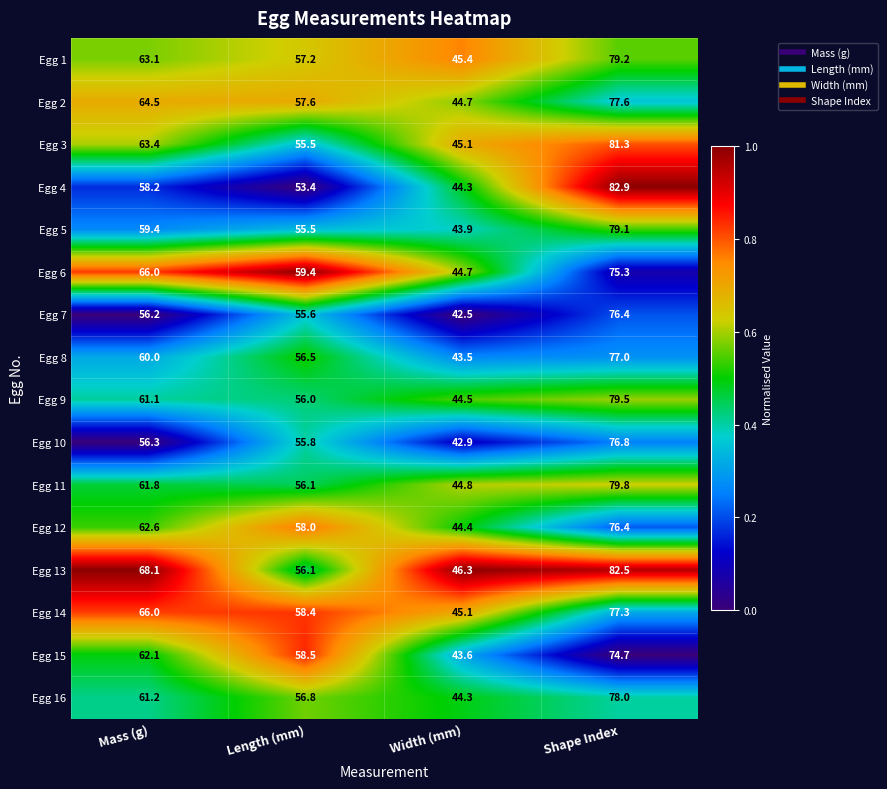

What is the average value of the Egg 14 series?

61.7